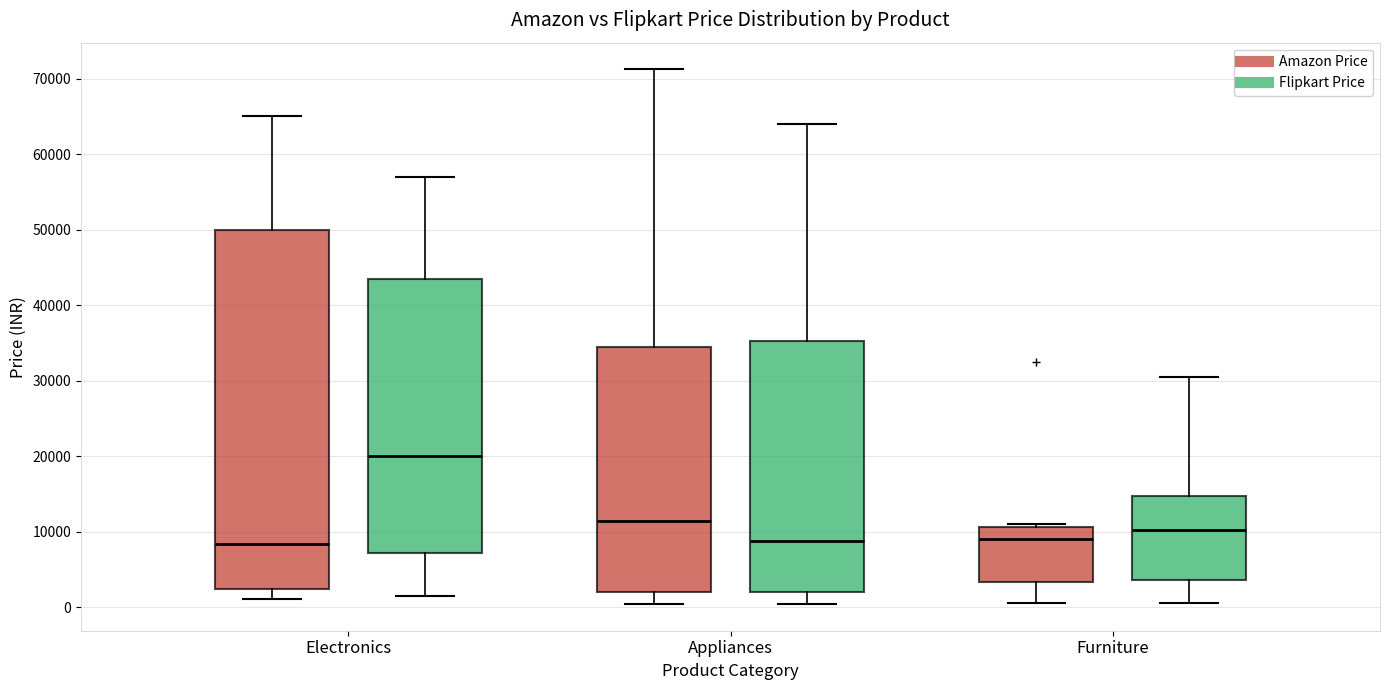

Which box has the highest median line?

Electronics (Flipkart Price)